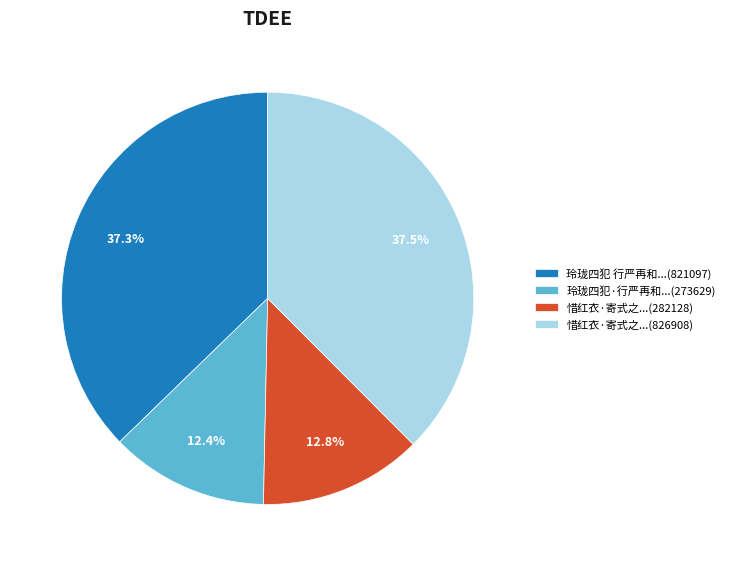

Does any single category account for the majority?

No